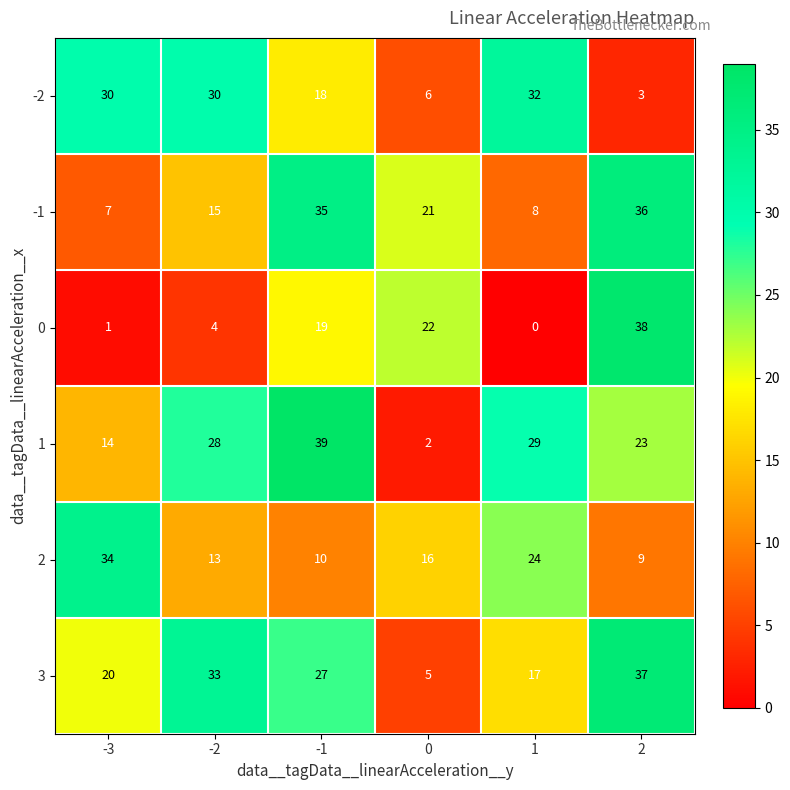

What is the difference between the second highest and second lowest values in the 3 series?

16